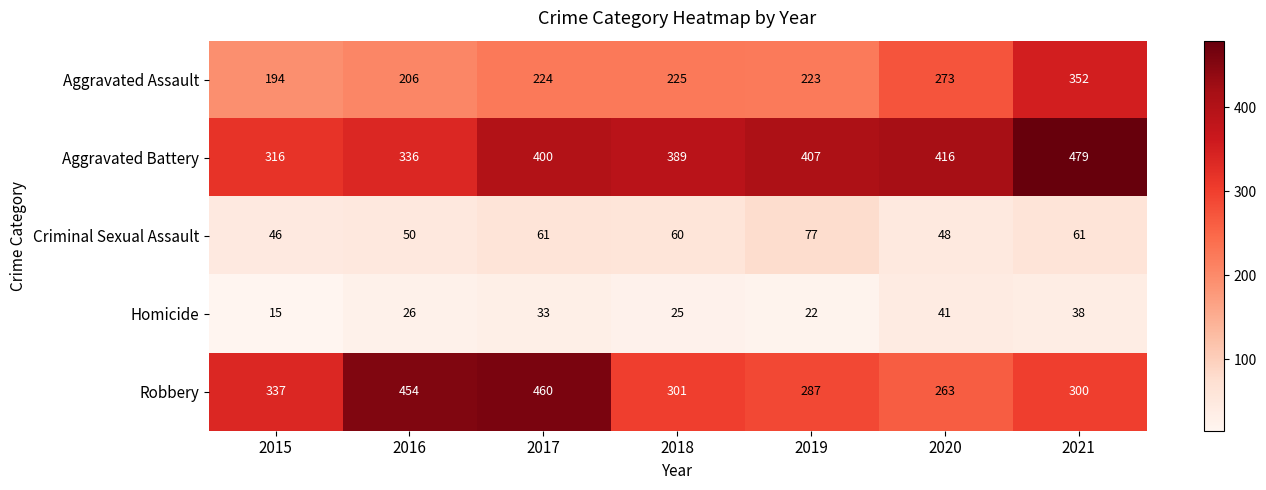

What is the lowest value of the Aggravated Battery series?

316